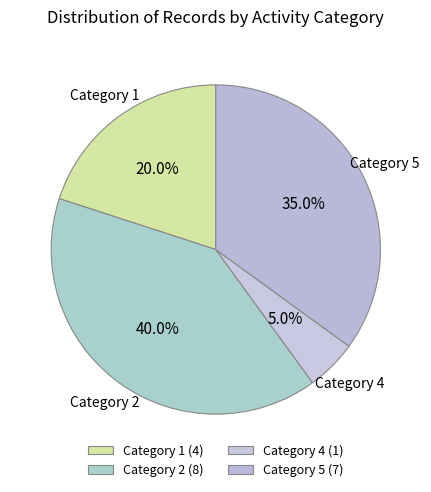

How many segments does this pie chart have?

4